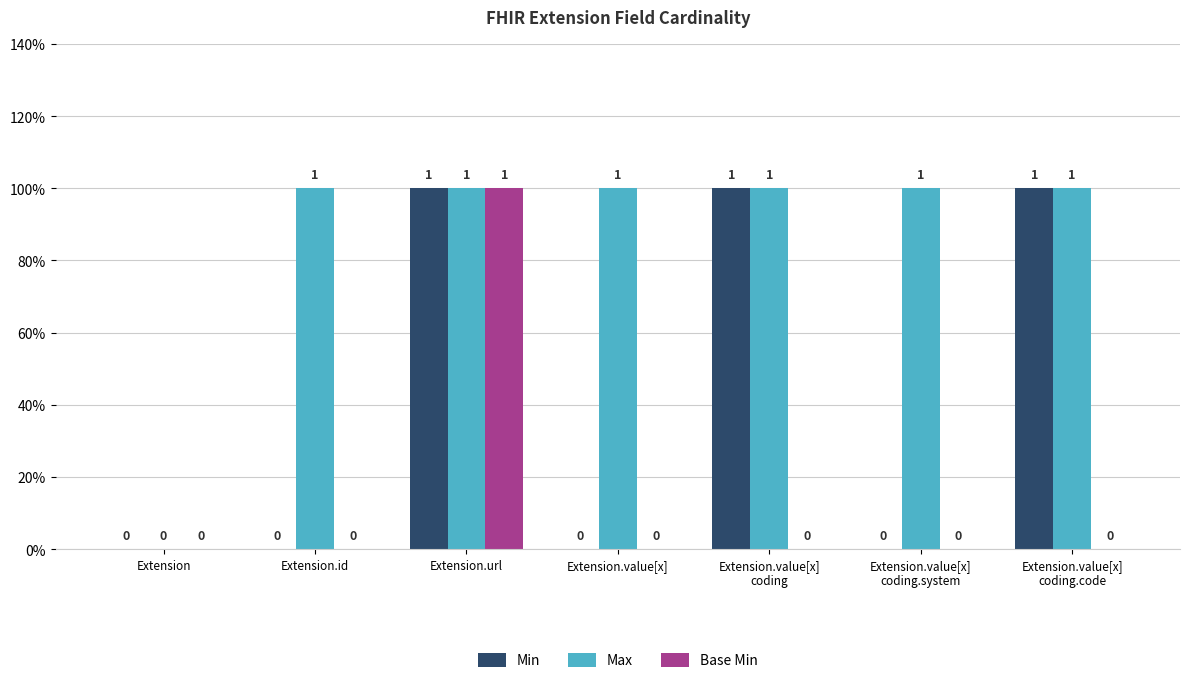

What is the value of the Max bar at the 6th from the left?

1